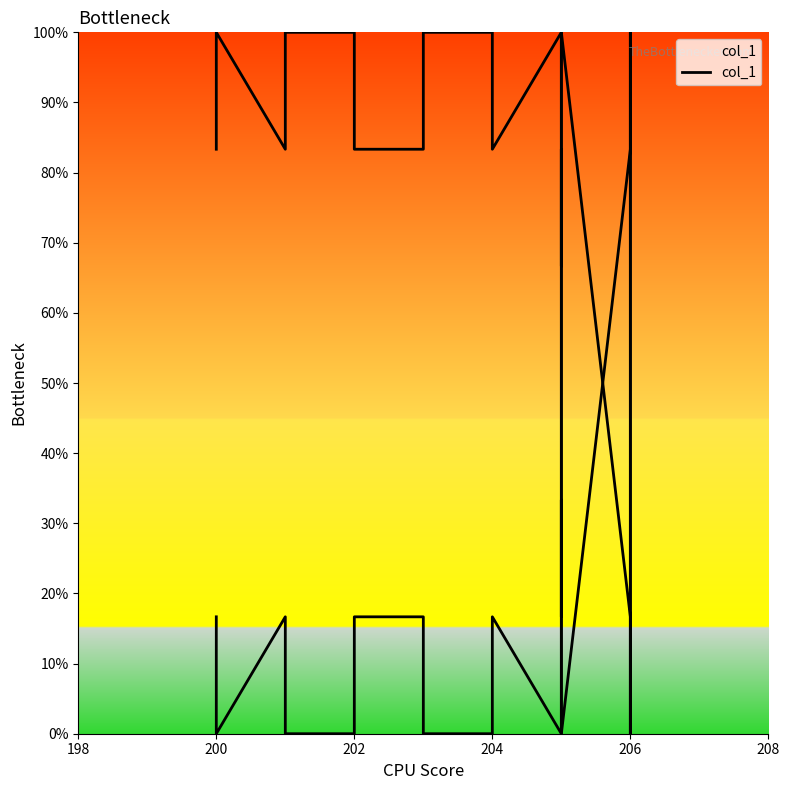

What position from the left is 202?

3